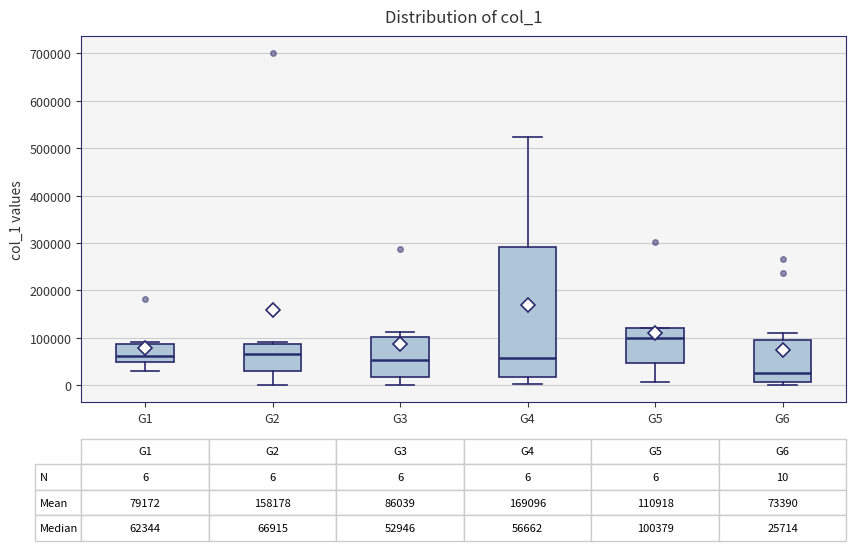

Comparing the boxes themselves (not the whiskers), which one is the tallest?

G4